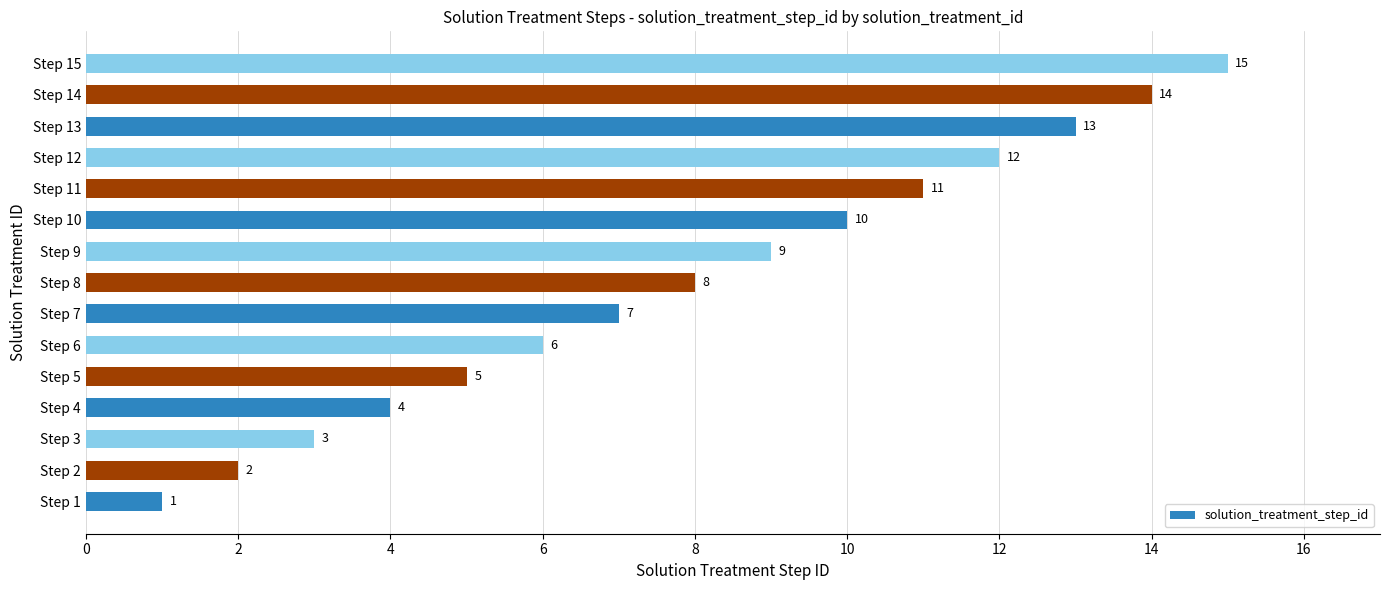

What is the average value?

8